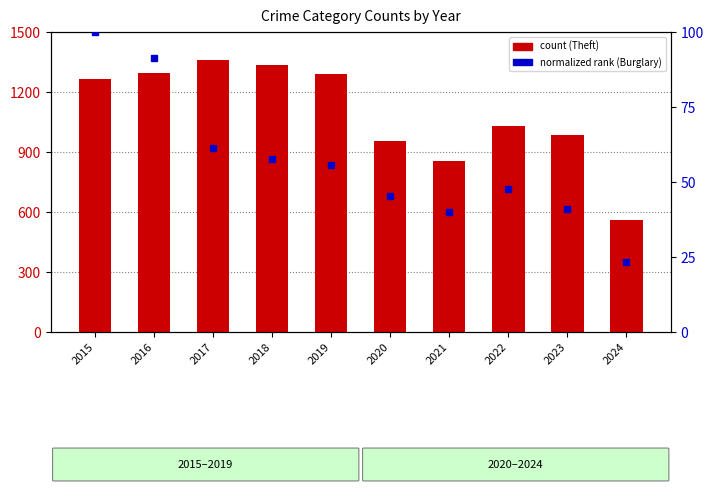

What is the maximum value for Burglary?

100.0